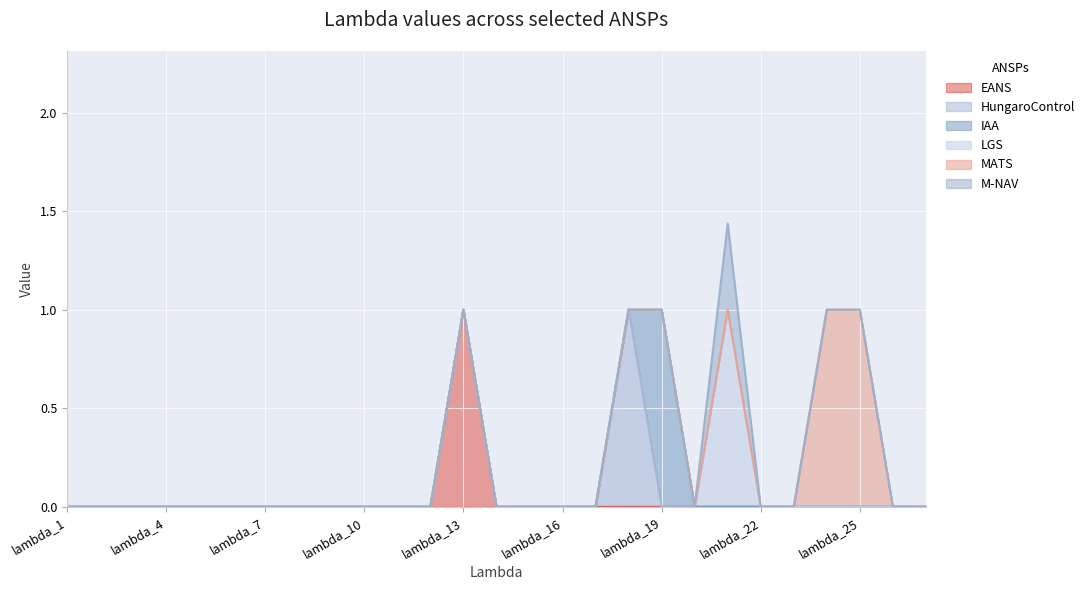

The IAA series shows -0.6 at lambda_13. True or false?

False